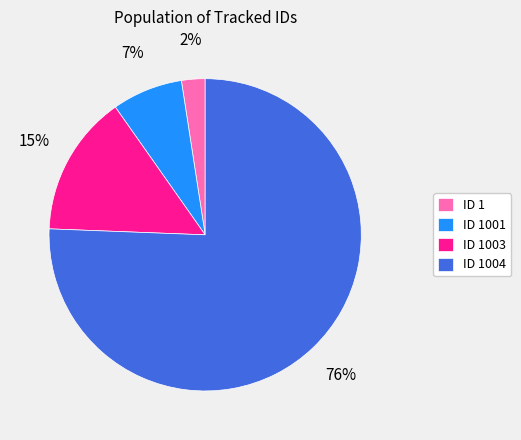

Is the sum of ID 1 and ID 1003 greater than half?

No